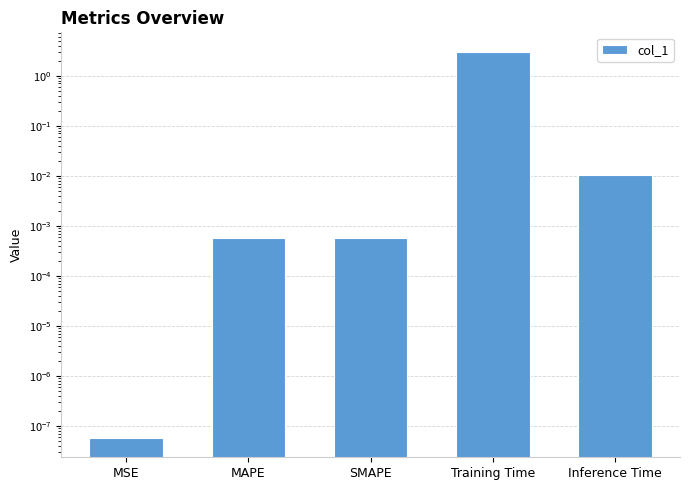

True or false: the data shows 0.0 at MAPE.

False